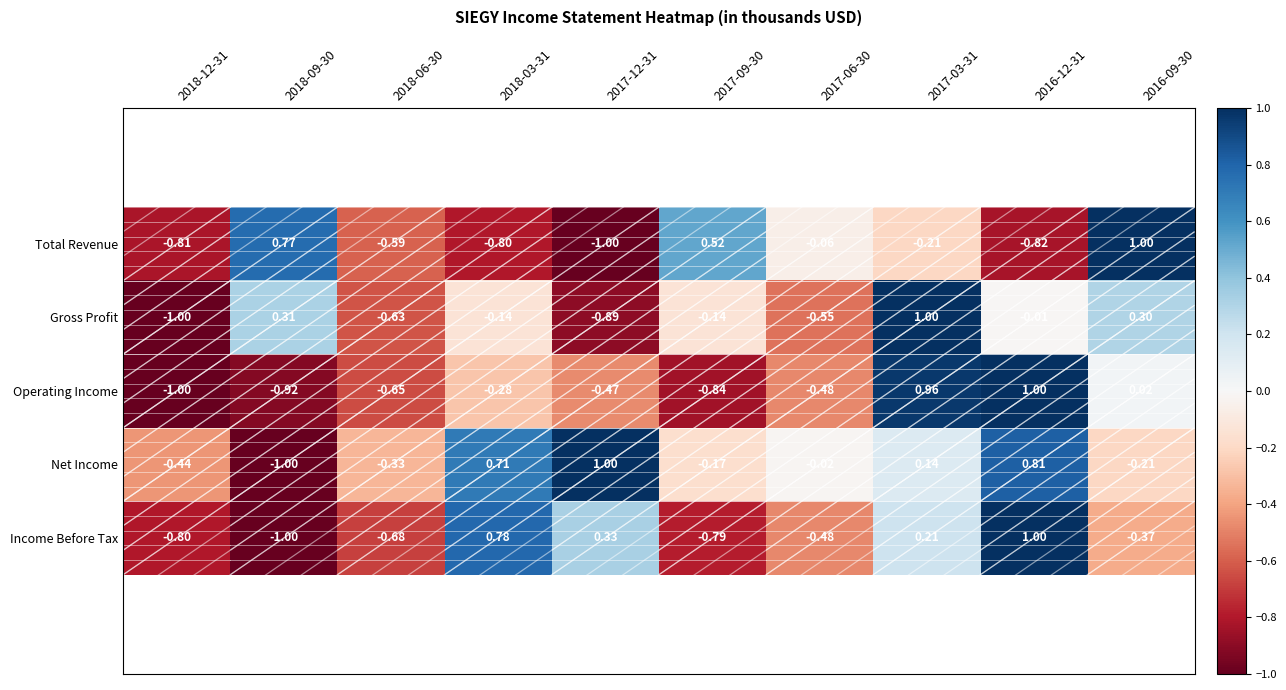

At 2018-03-31, list the series in order from smallest to largest.

Total Revenue, Operating Income, Gross Profit, Net Income, Income Before Tax